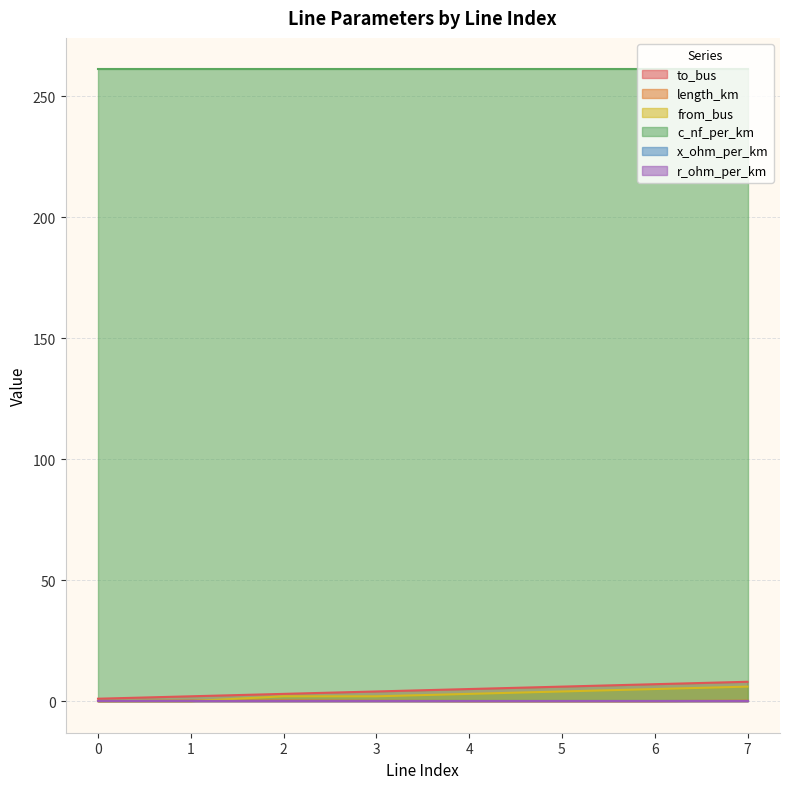

Which series has the largest total across all categories?

c_nf_per_km